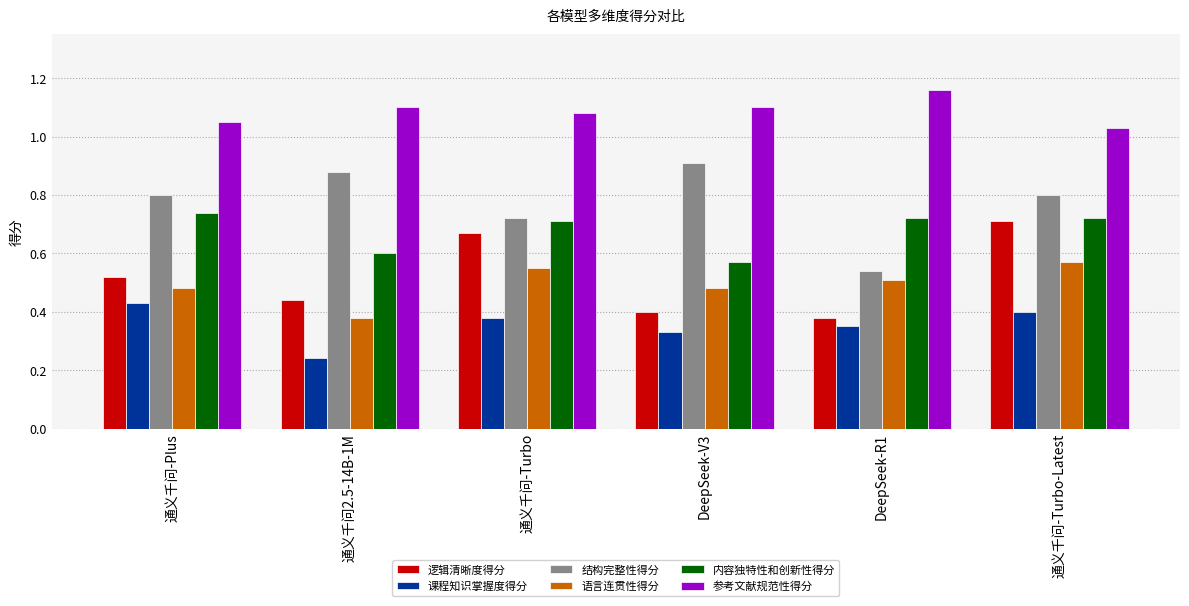

How many groups of bars are there?

6